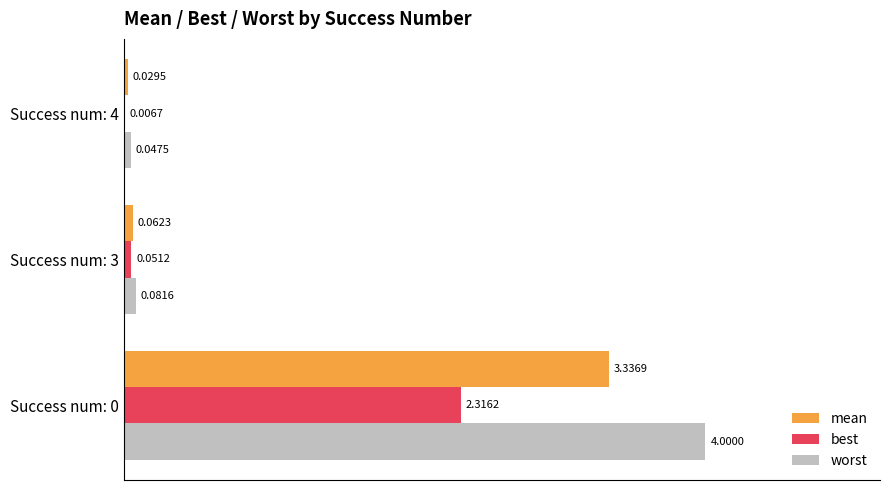

Which series has the largest total across all categories?

worst